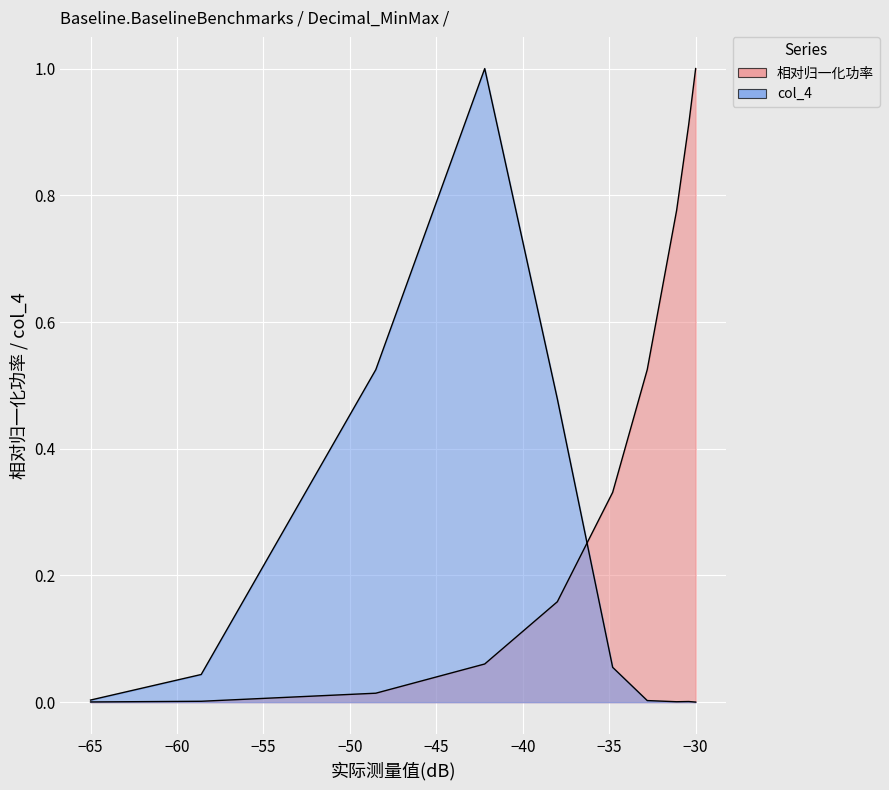

What is the total value across all series at −35?

0.5